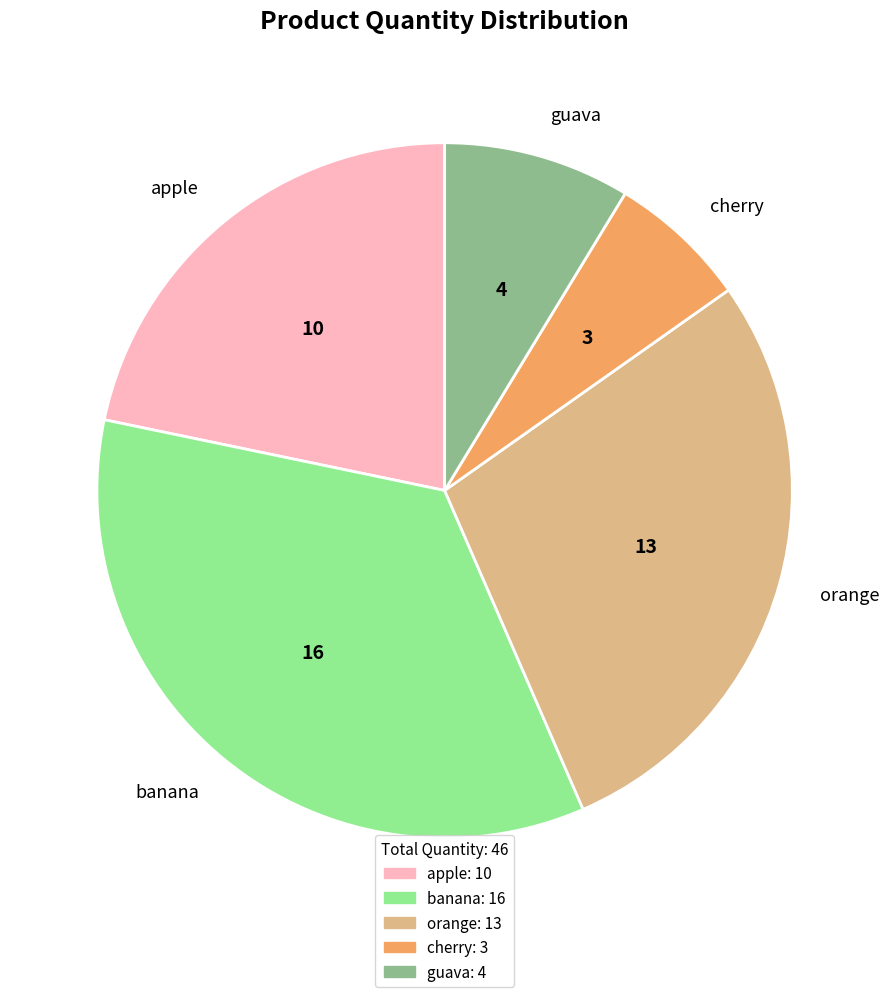

The cherry slice represents 12% of the pie. True or false?

False